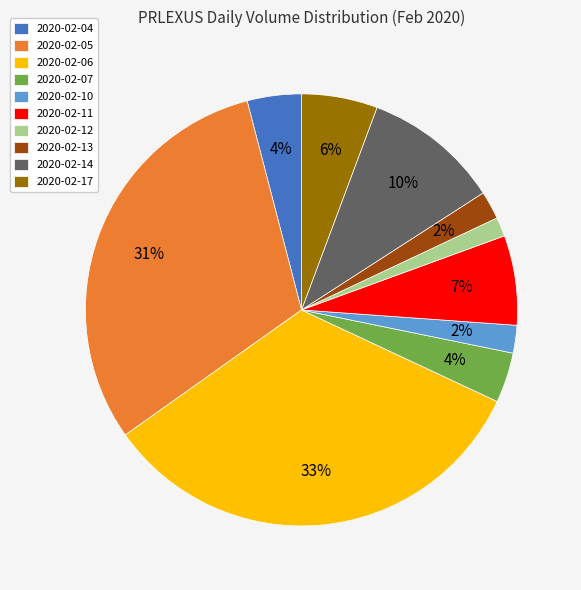

Combined, do 2020-02-14 and 2020-02-12 account for over 50%?

No